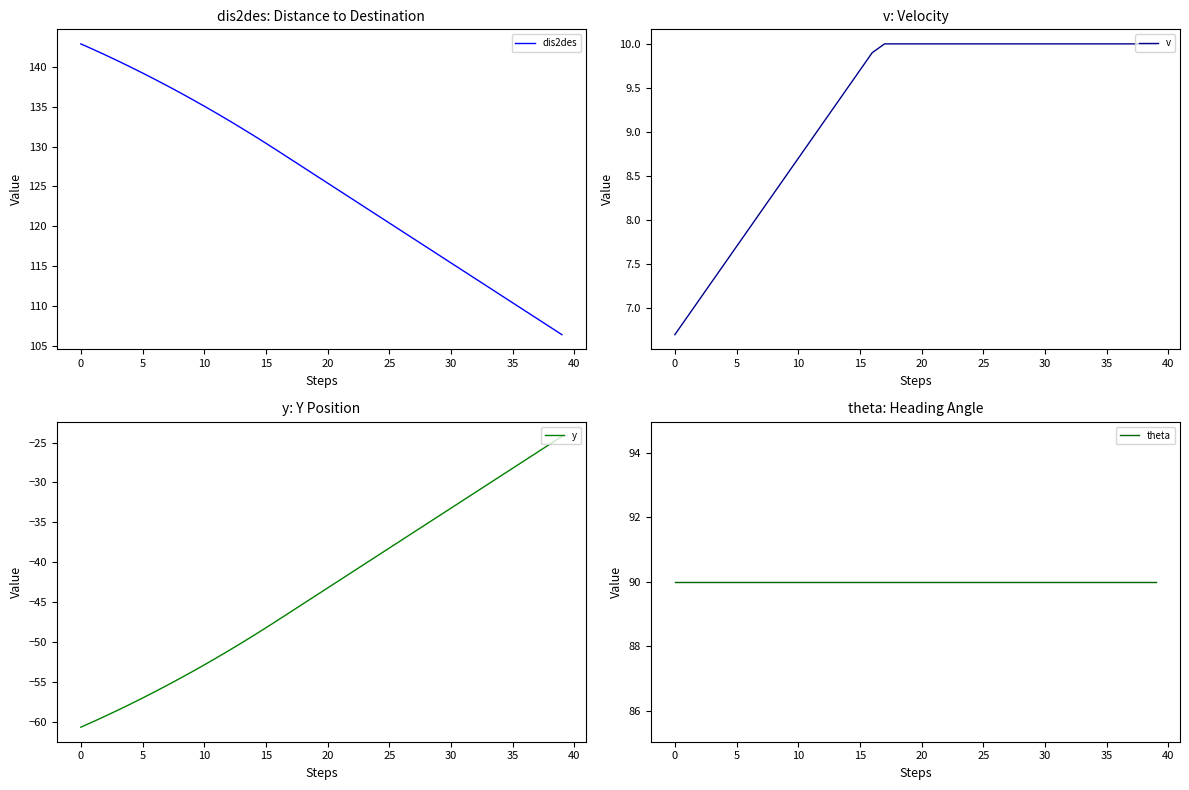

Which category has the highest value in the dis2des series?

0